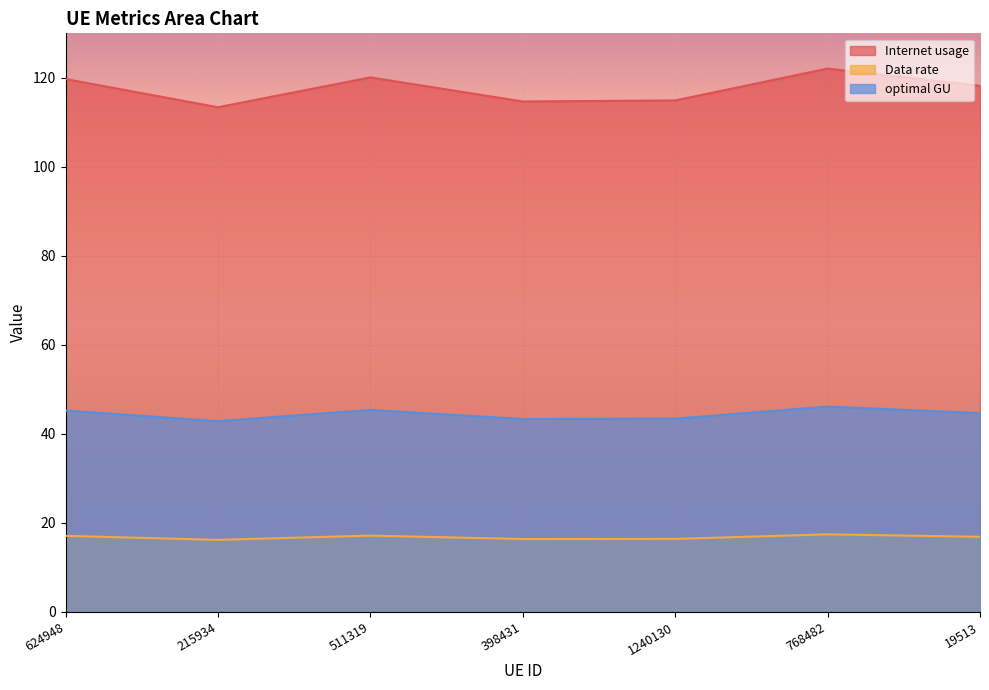

What is the label of the 5th point from the right?

511319